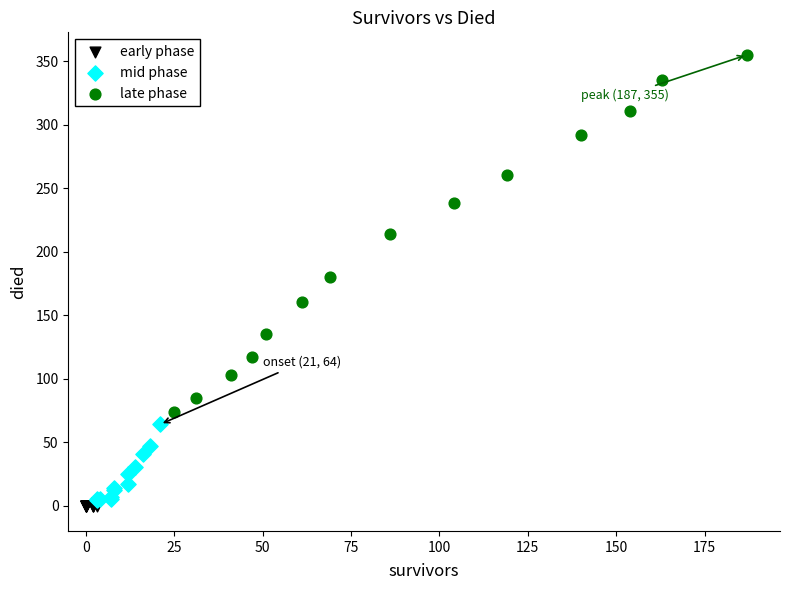

Which series reaches the maximum Y coordinate?

late phase